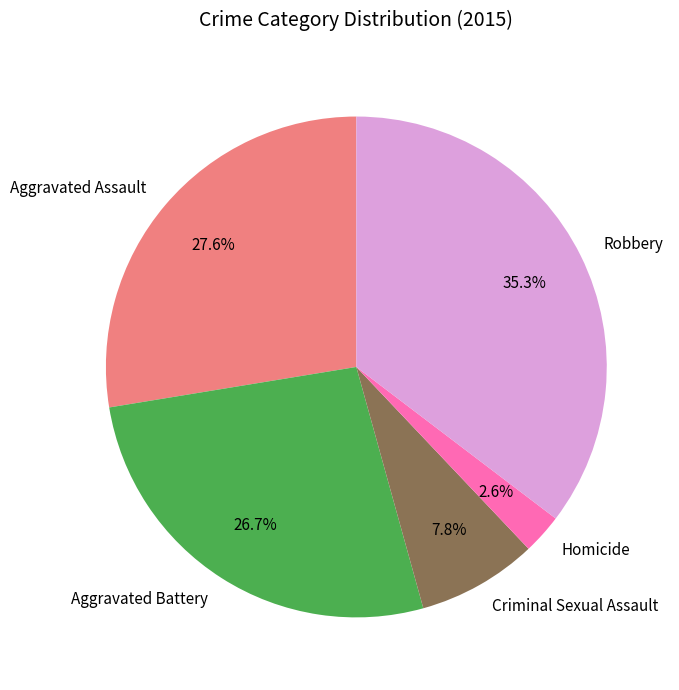

Which slice is the largest?

Robbery